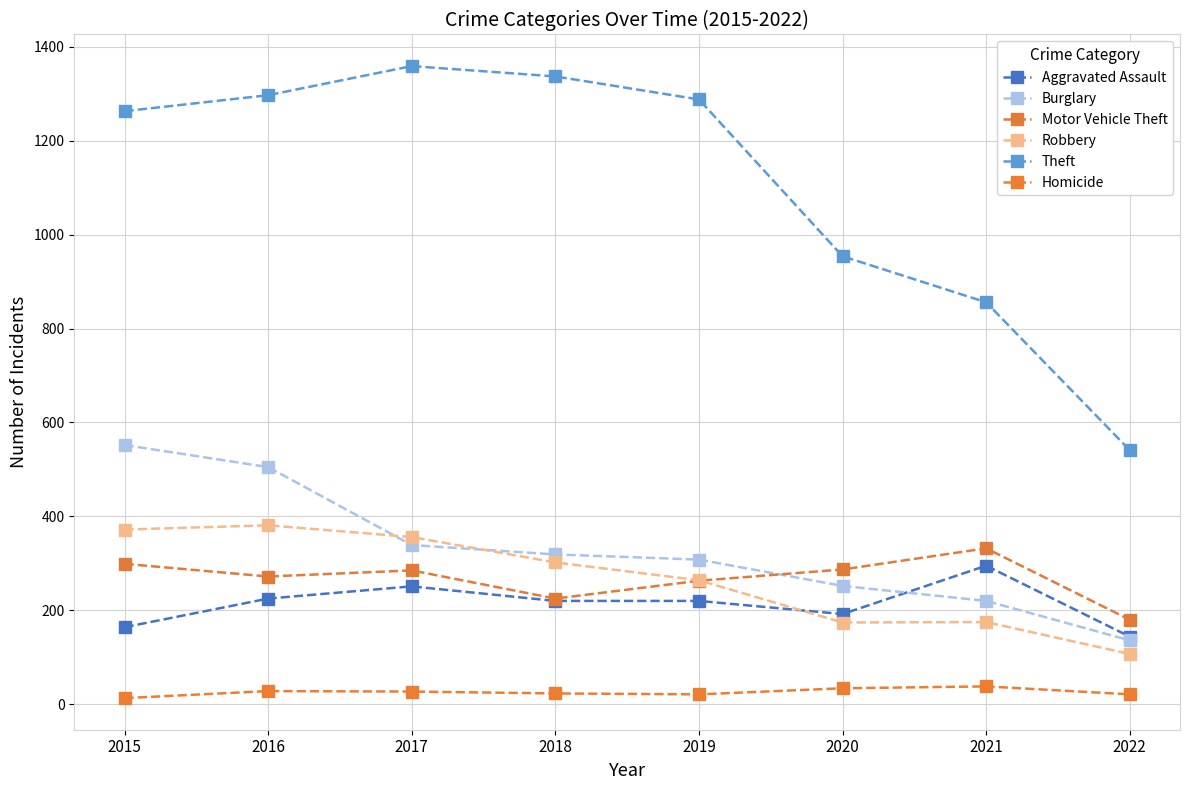

In Motor Vehicle Theft, how many points are lower than both neighbors (excluding endpoints)?

2